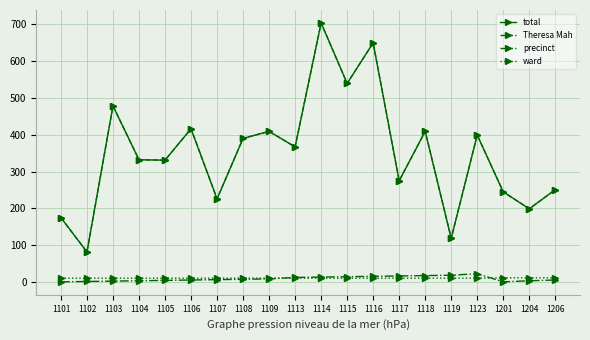

True or false: total has a value of 703 at 1114.

True